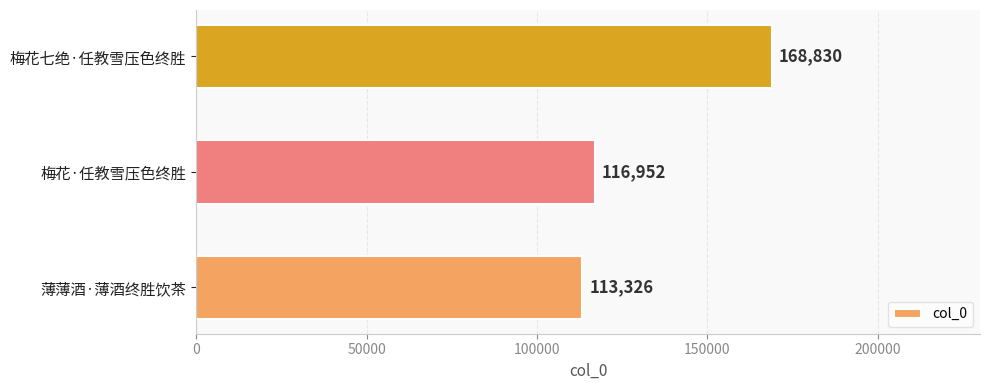

Where is the data nearest to the value 141078?

梅花·任教雪压色终胜